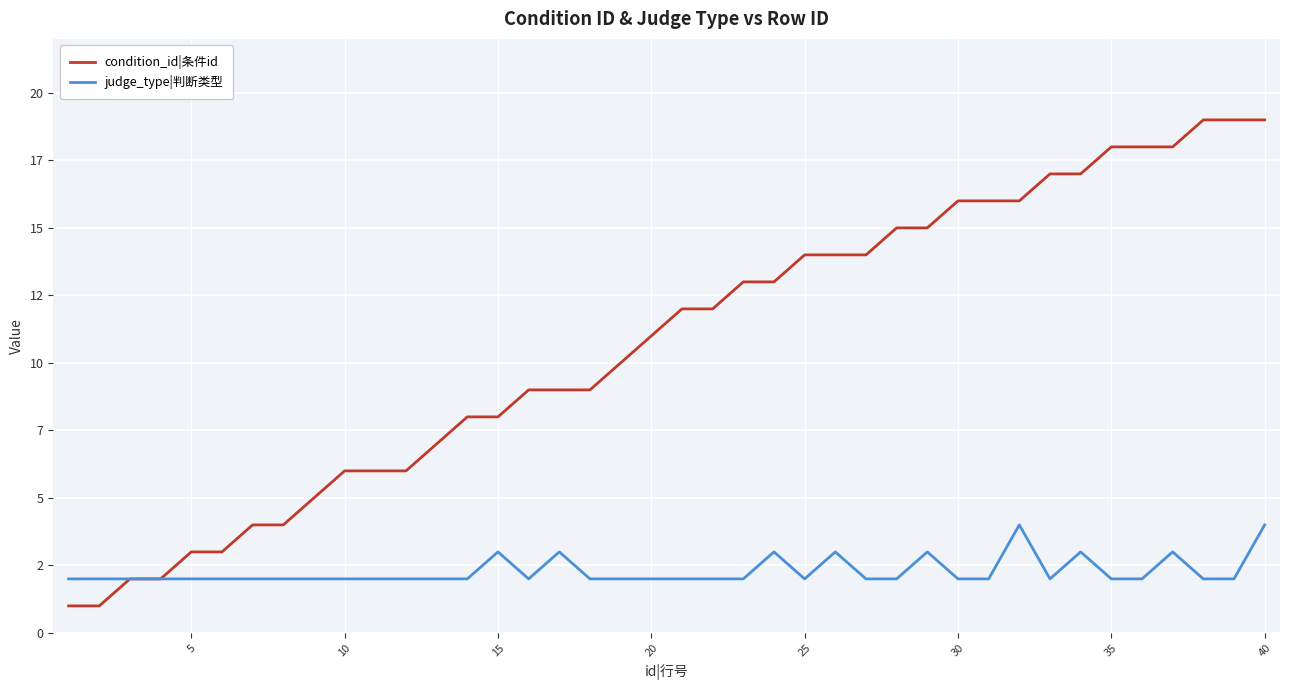

What is the value of the judge_type|判断类型 point at the 37th from the left?

3